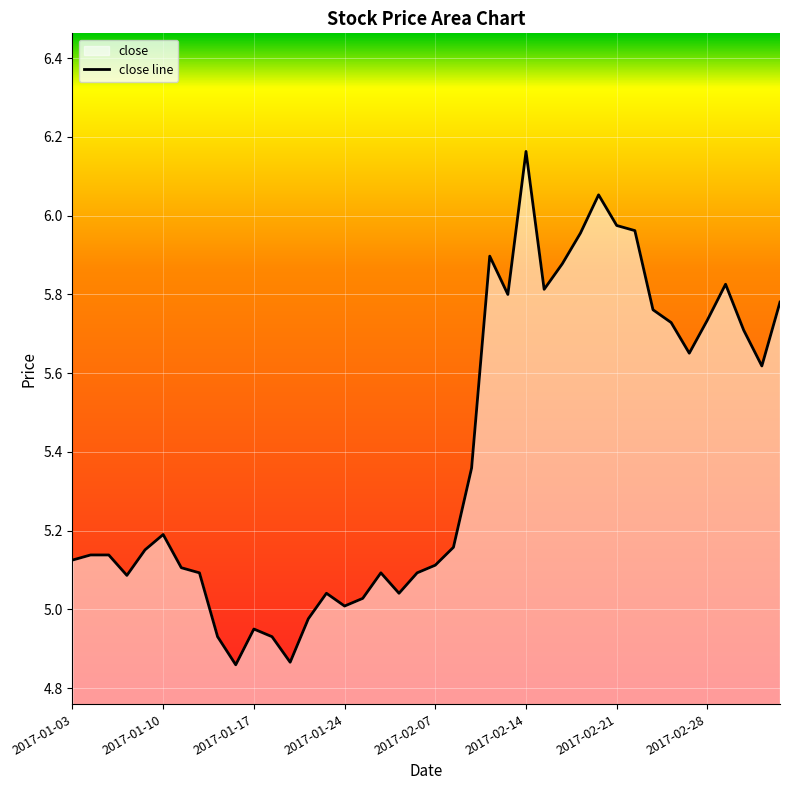

Reading left to right, transcribe all the data shown in this chart.

5.1	5.1	5.1	5.1	5.2	5.2	5.1	5.1	4.9	4.9	5.0	4.9	4.9	5.0	5.0	5.0	5.0	5.1	5.0	5.1	5.1	5.2	5.4	5.9	5.8	6.2	5.8	5.9	6.0	6.1	6.0	6.0	5.8	5.7	5.7	5.7	5.8	5.7	5.6	5.8